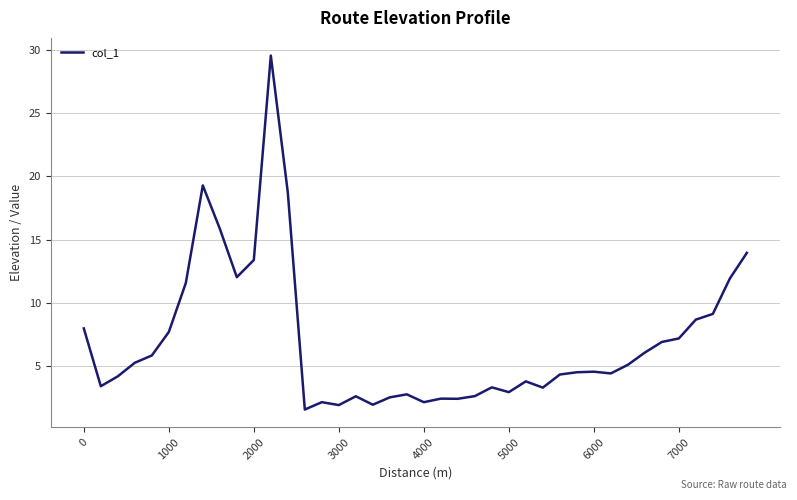

What is the greatest value displayed?

29.6